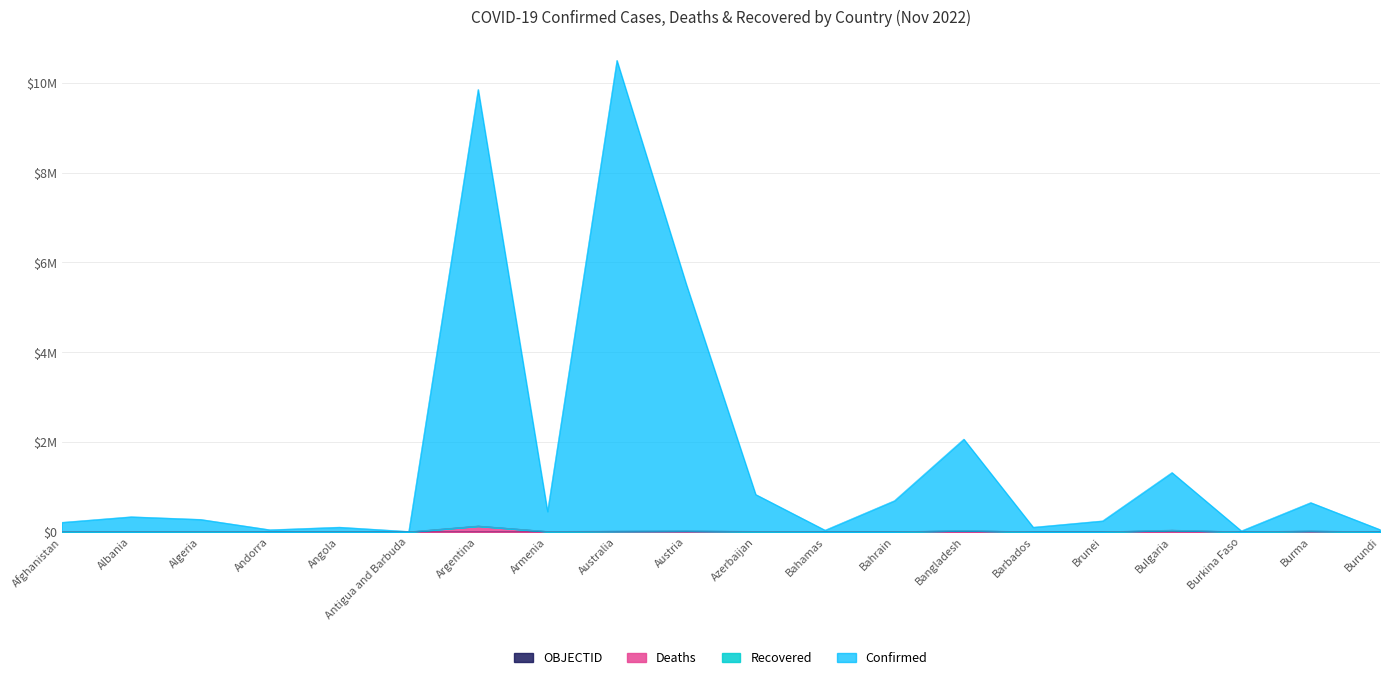

What is the value of the Deaths point at the 15th from the left?

583